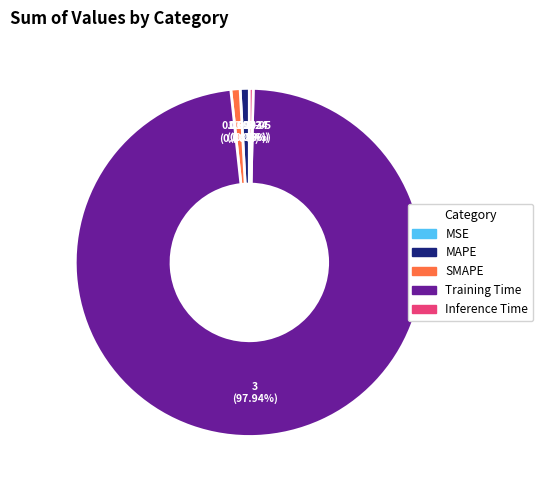

To the nearest percent, what percentage of the pie is Training Time?

98%